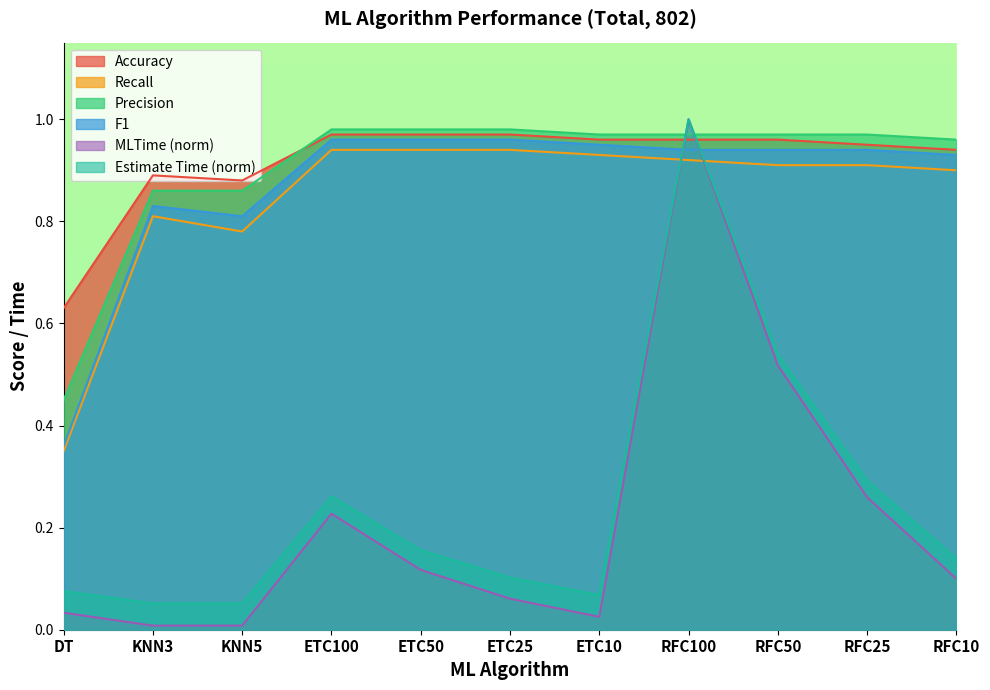

What is the sum of all MLTime values?

2.7